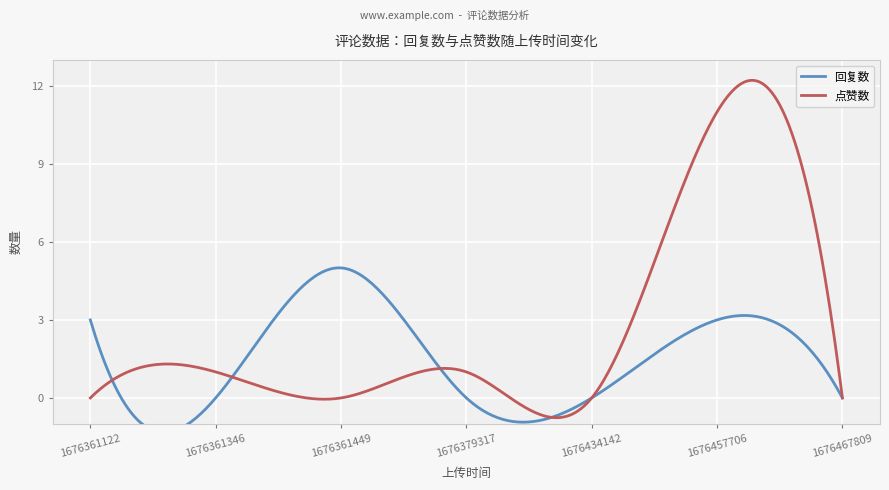

At which category is the sum across all series the highest?

1676457706